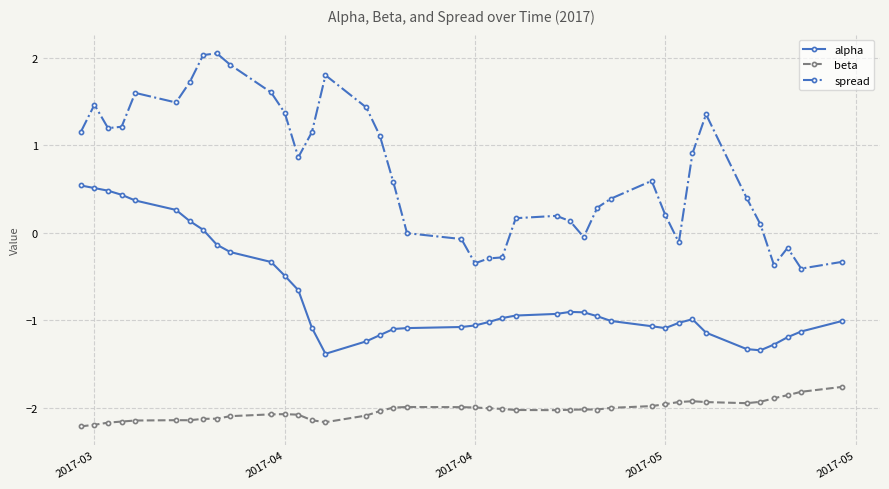

At how many categories does at least one series exceed 1?

17